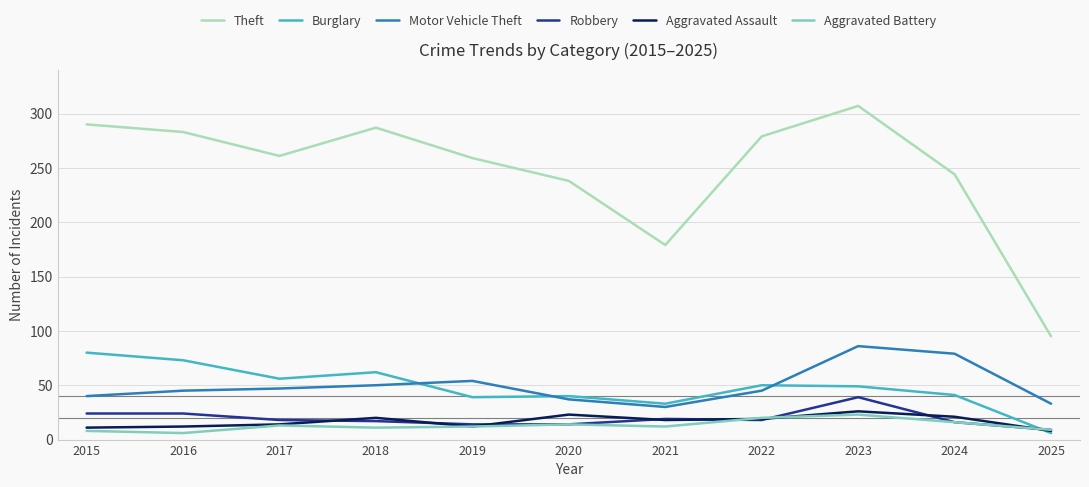

Does the chart display data point markers on the line(s)?

No